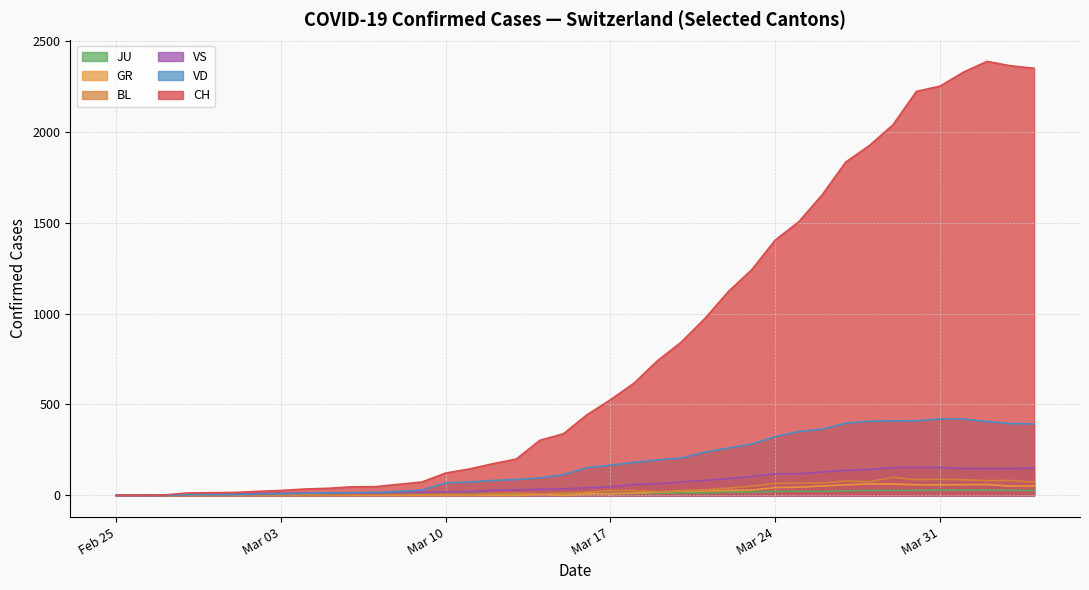

What is the highest value of the VD series?

420